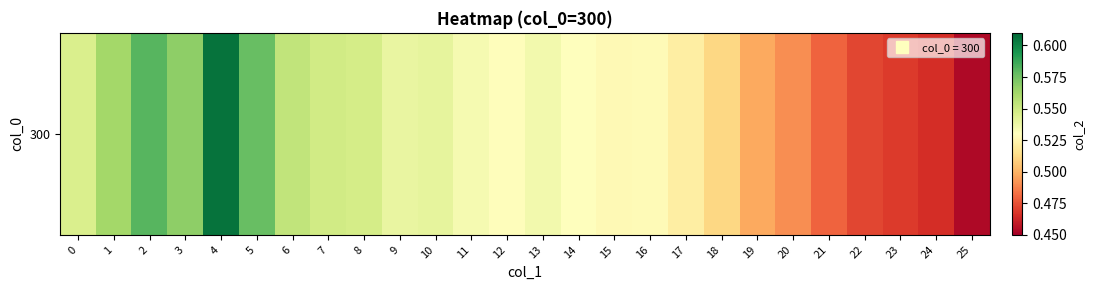

Where is the data nearest to the value 0?

25